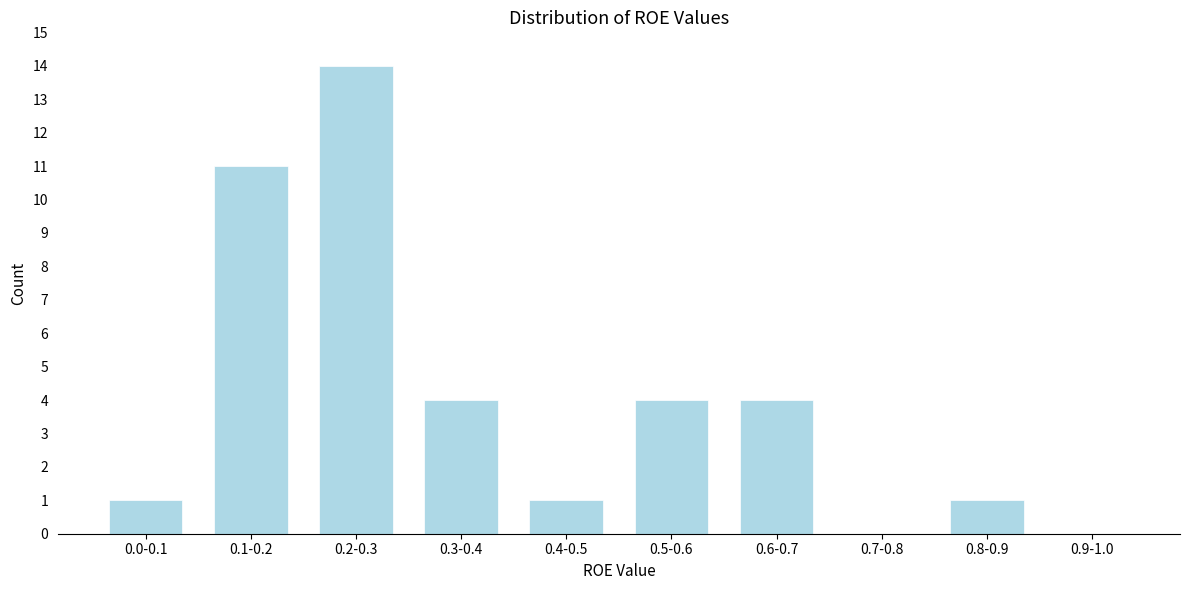

Reading left to right, list all the values displayed in this chart.

0.0-0.1=1	0.1-0.2=11	0.2-0.3=14	0.3-0.4=4	0.4-0.5=1	0.5-0.6=4	0.6-0.7=4	0.7-0.8=0	0.8-0.9=1	0.9-1.0=0